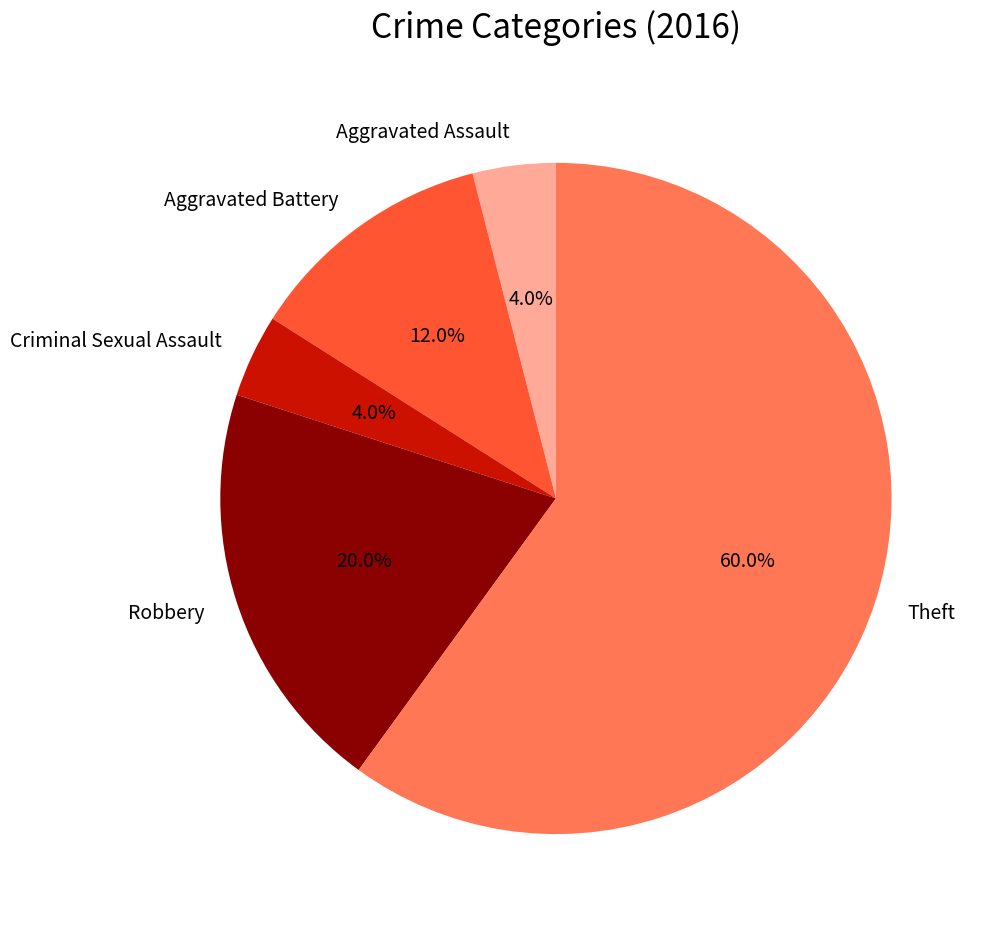

What is the largest slice in the pie chart?

Theft